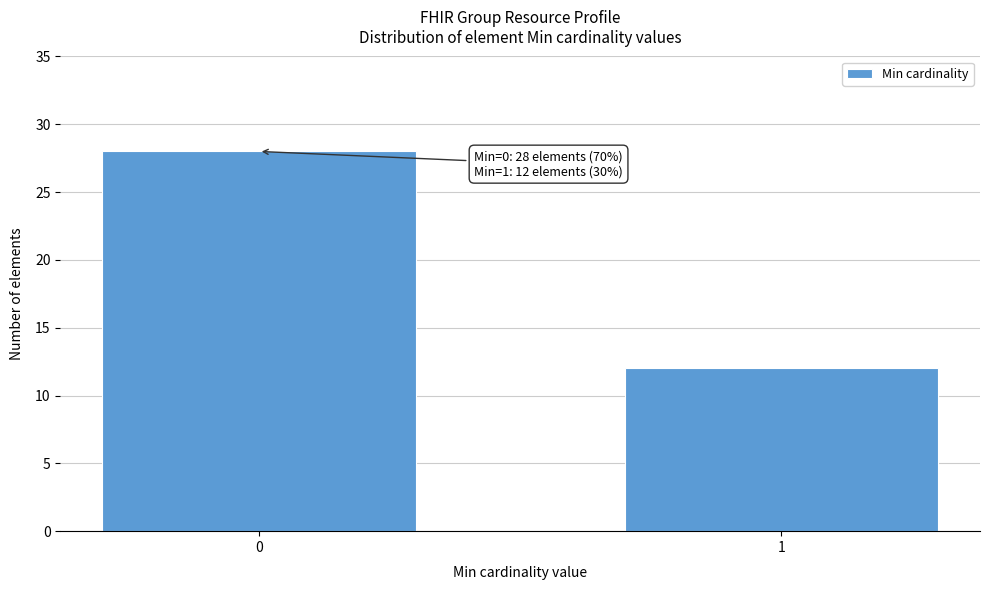

Reading right to left, transcribe all the data shown in this chart.

1=12	0=28